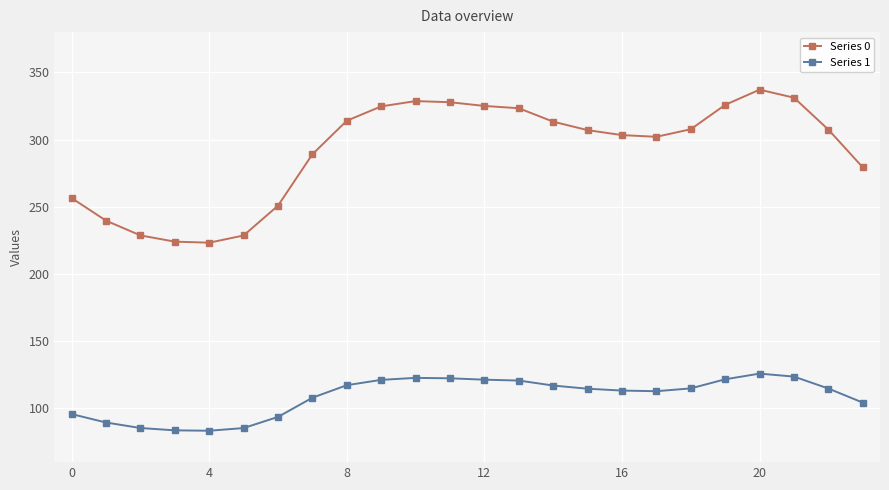

How many values in the Series 0 series exceed 307?

13